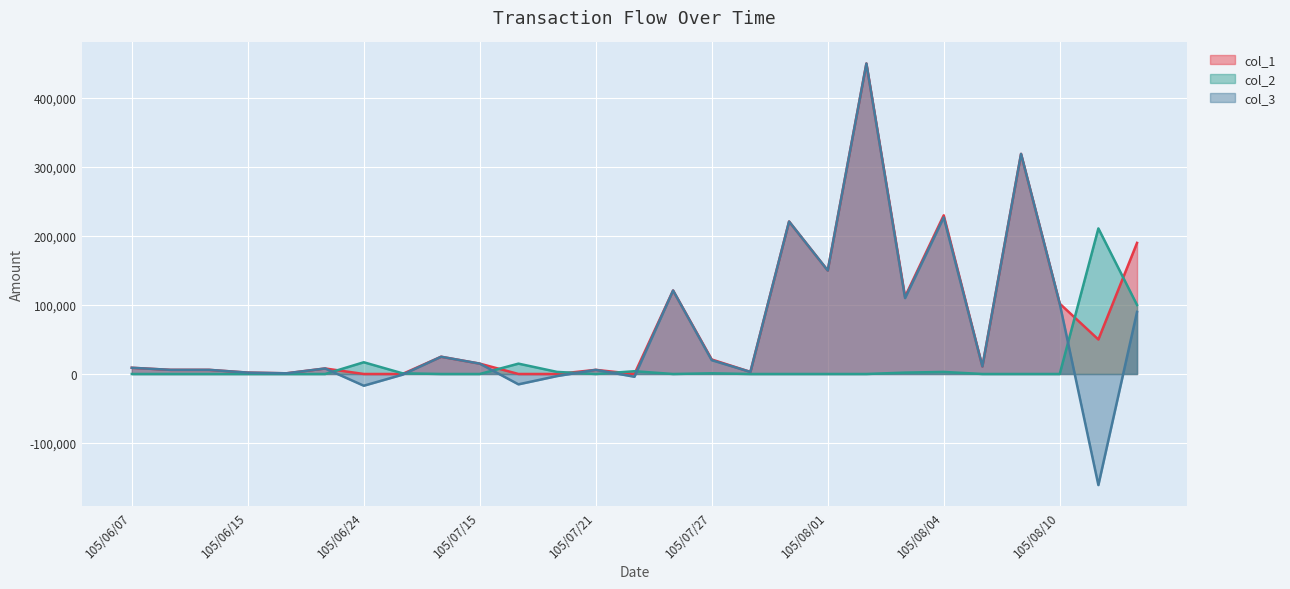

What is the average value of the col_1 series?

76222